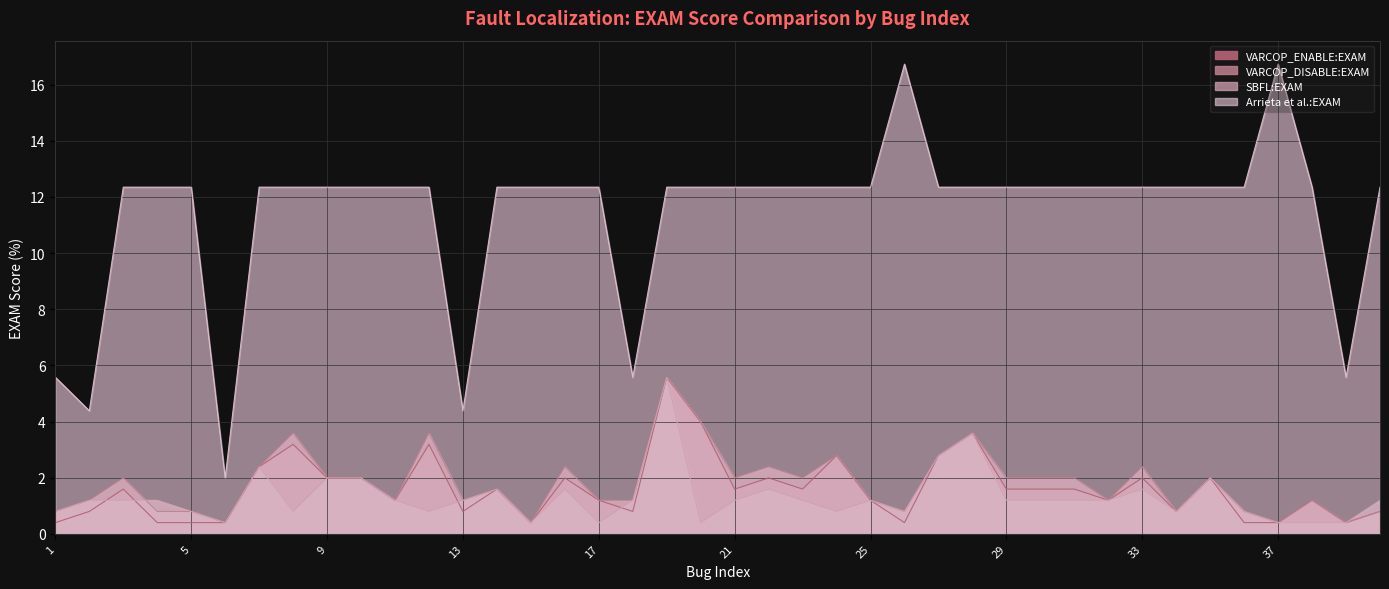

Where do VARCOP_DISABLE:EXAM and SBFL:EXAM first cross each other?

9 and 13